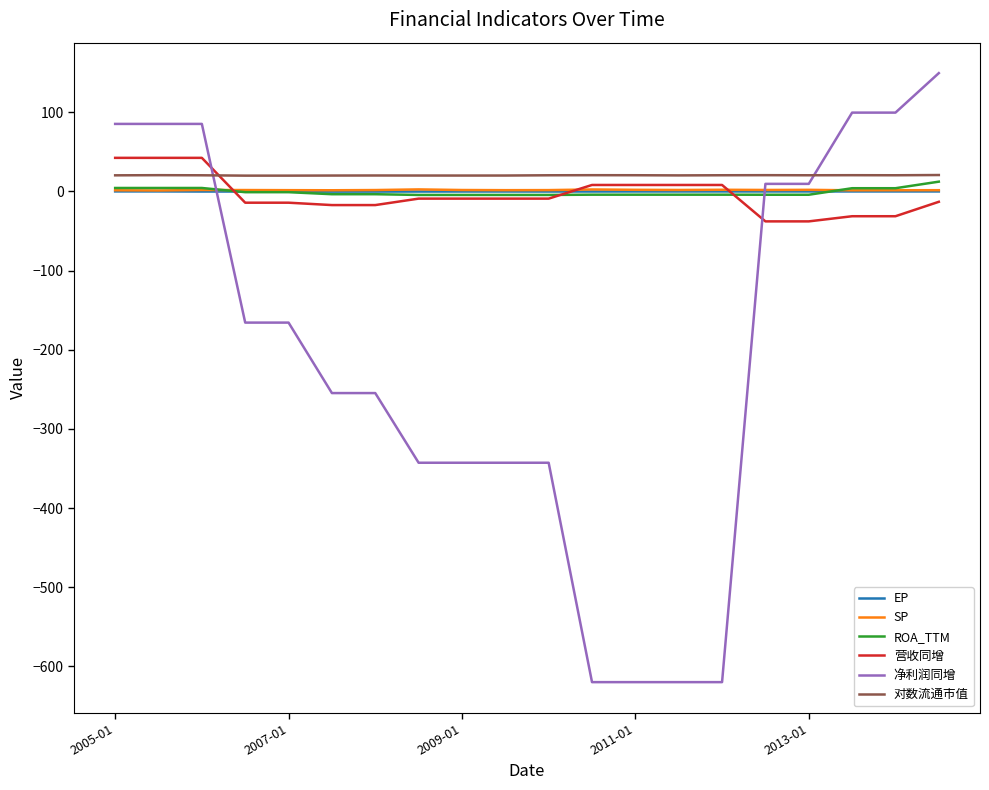

What is the lowest value of the 净利润同增 series?

-619.9